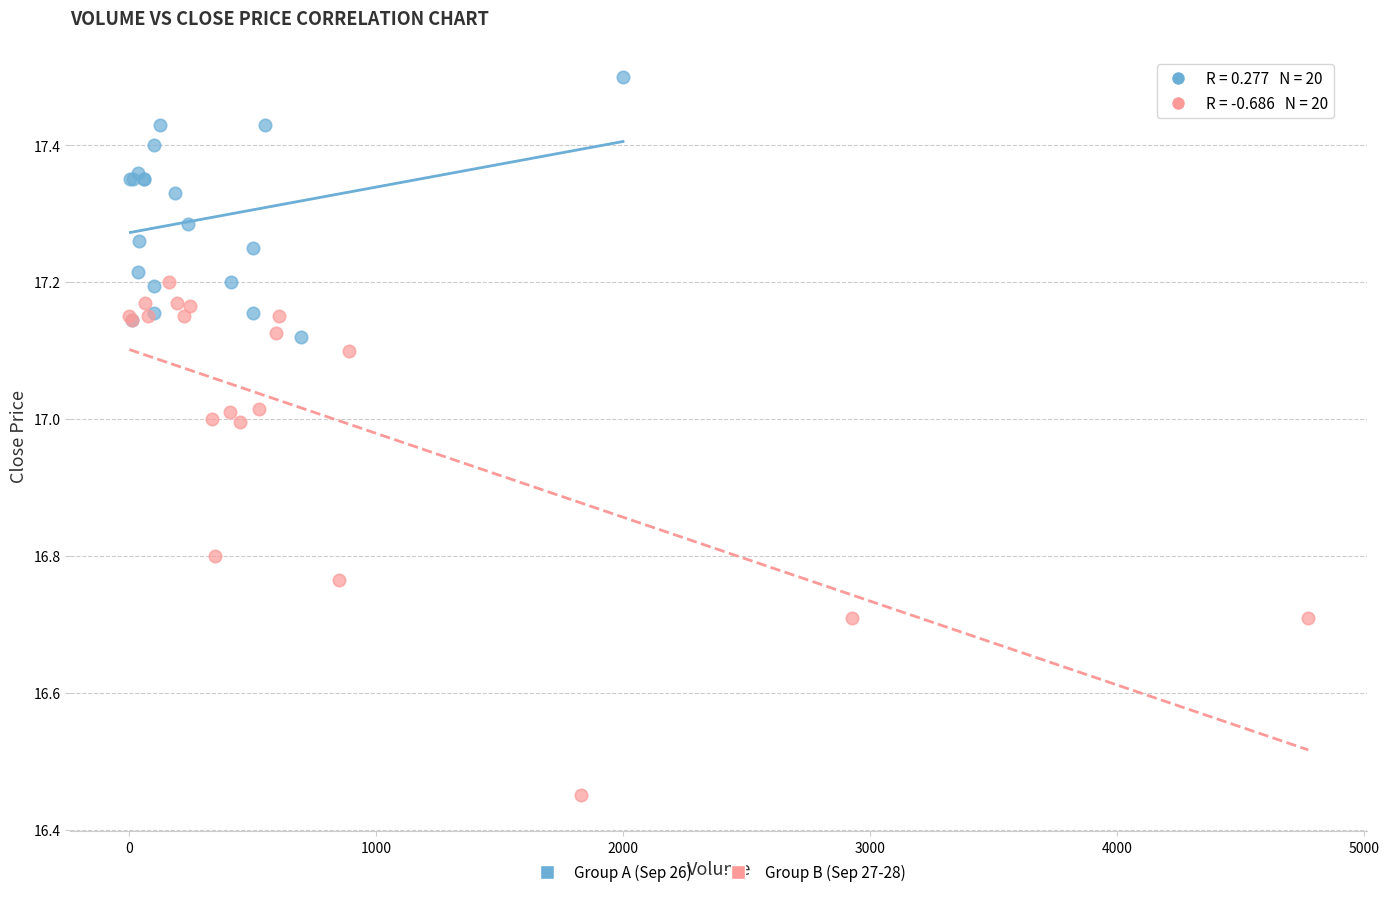

Which series contains the lowest Y value?

Group B (Sep 27-28)